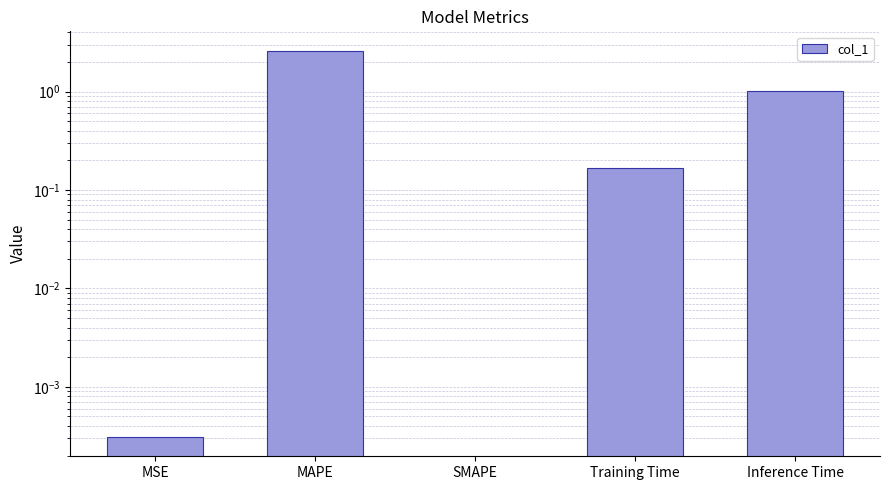

How many positive values are there?

4